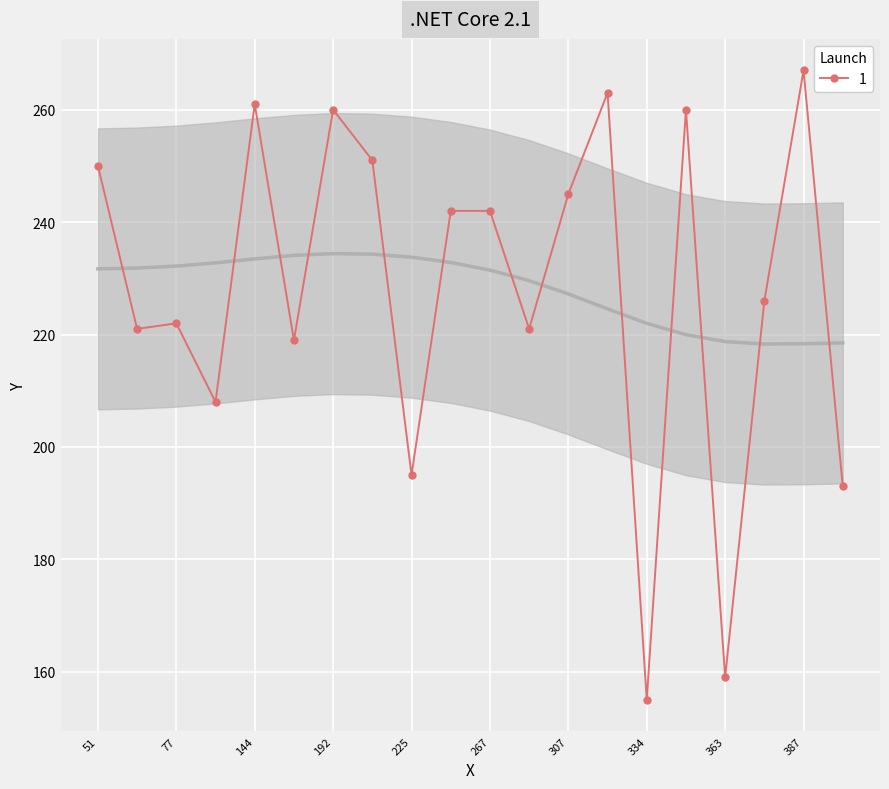

True or false: the data shows 64 at 2.

False